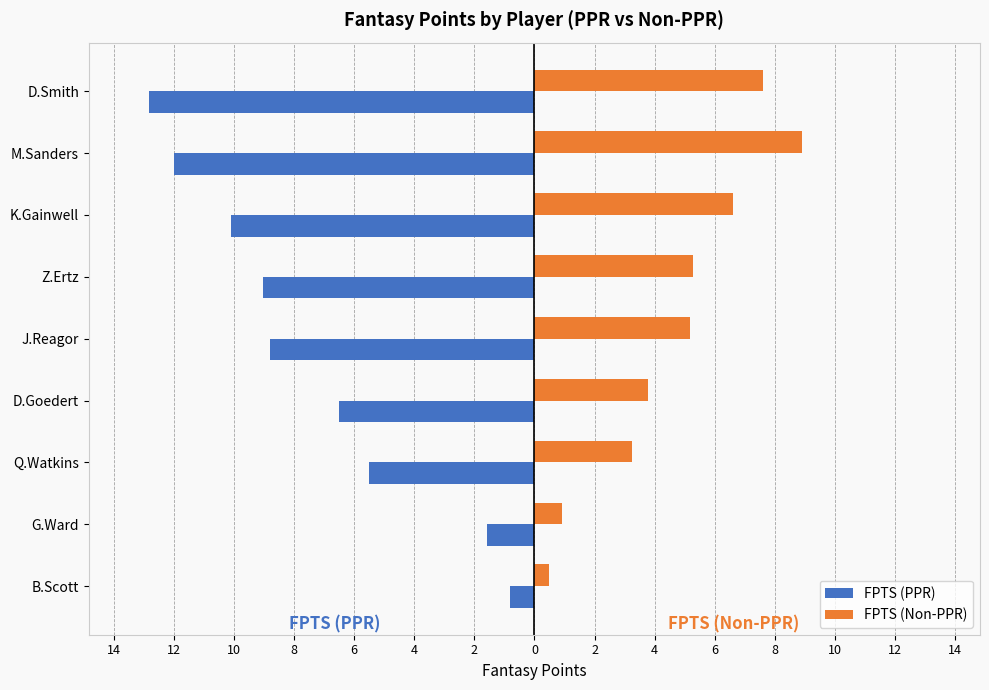

What are all the series names shown in the legend?

FPTS (PPR), FPTS (Non-PPR)